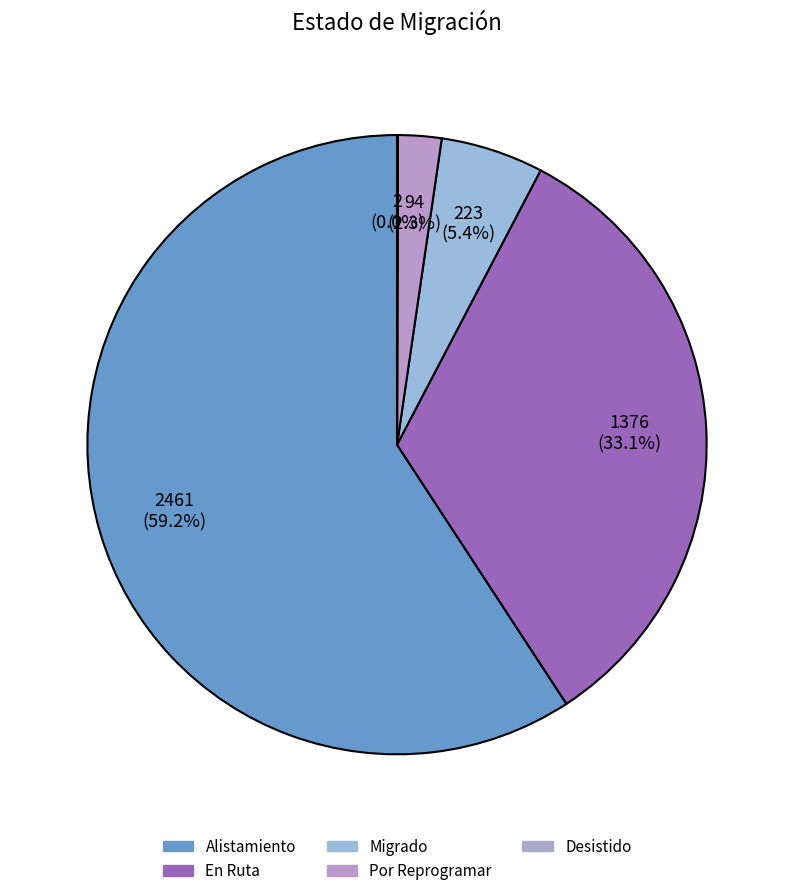

Count the number of slices in the pie.

5